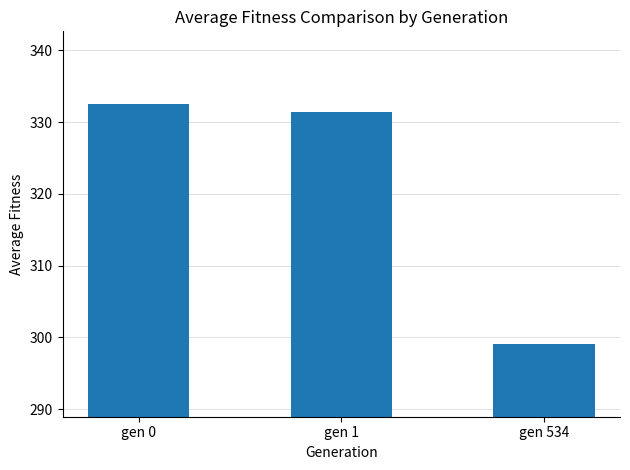

The value at gen 1 is 161.5. True or false?

False